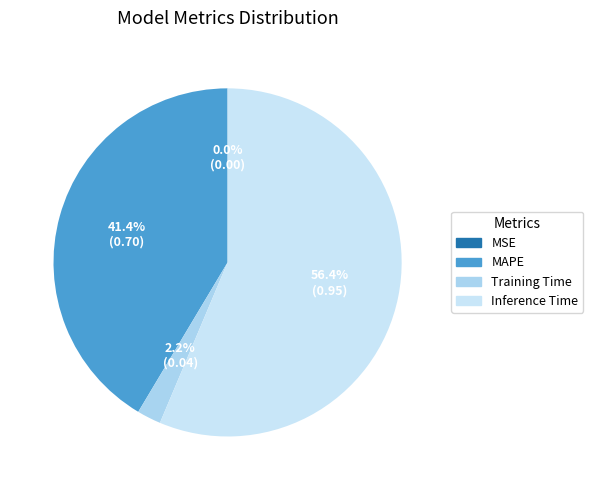

The MAPE slice represents 41% of the pie. True or false?

True